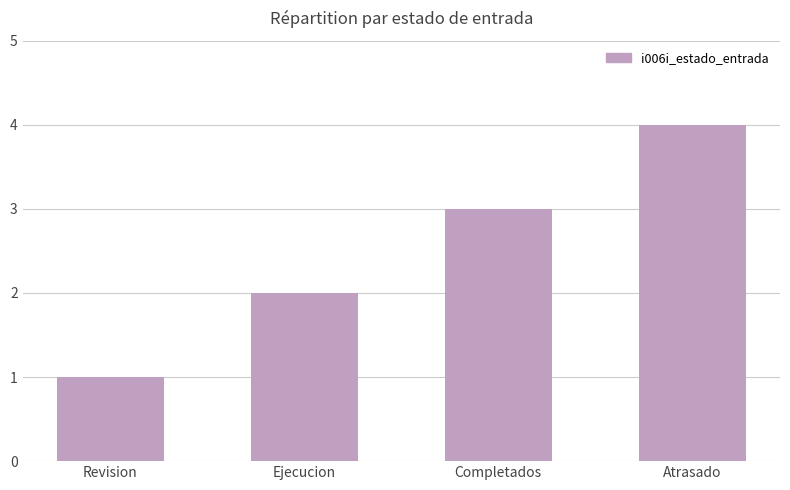

List the labels in order of value, largest first.

Atrasado, Completados, Ejecucion, Revision